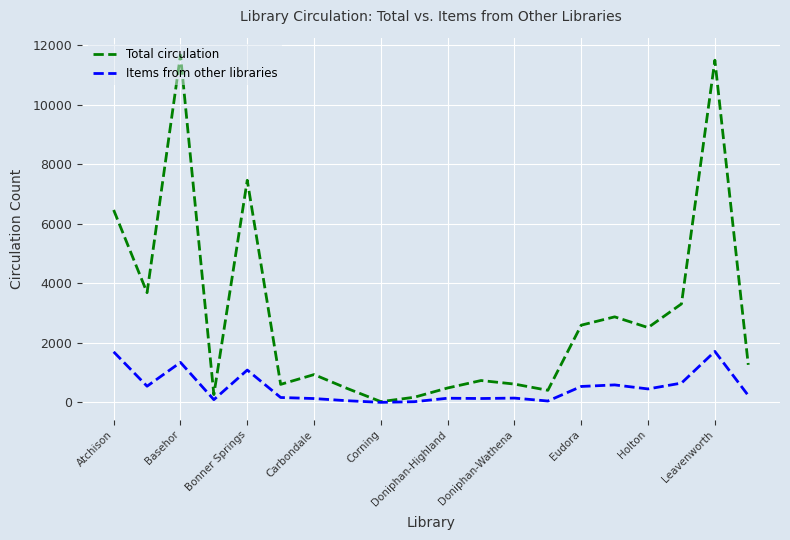

Which series has the largest total across all categories?

Total circulation